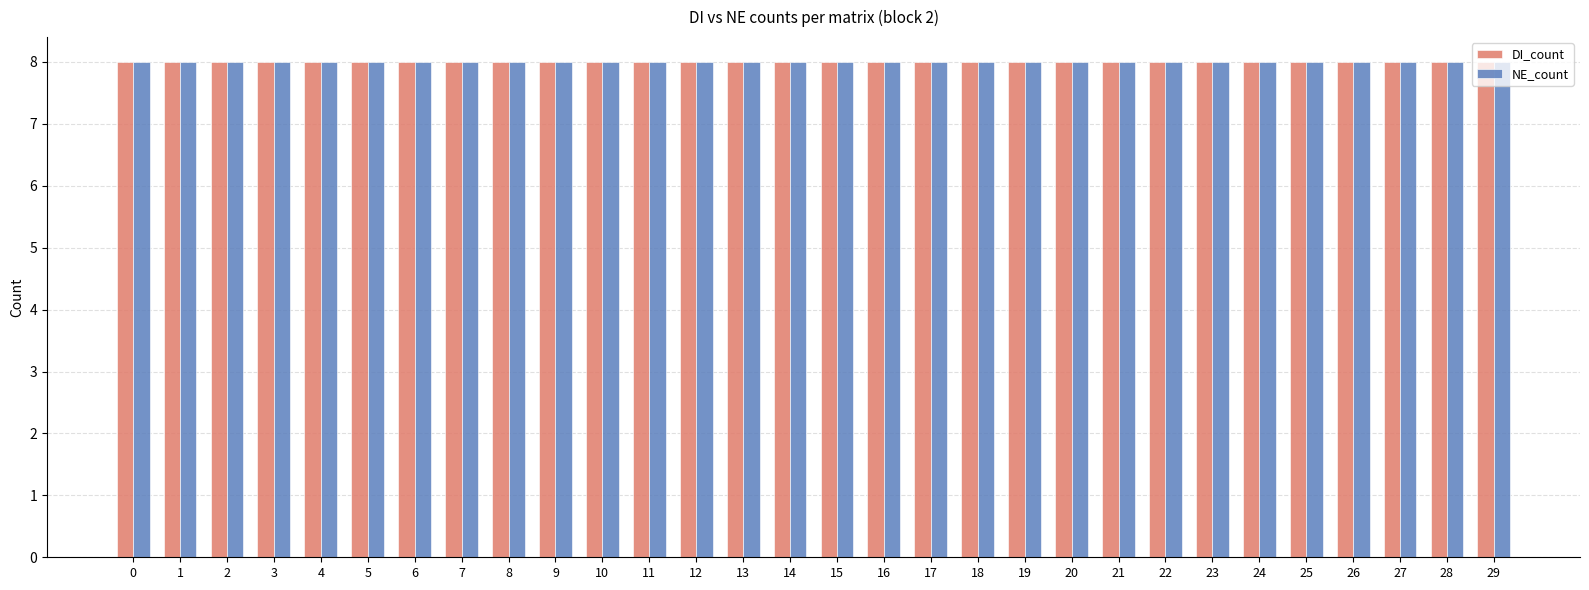

Which has a higher value, 8 or 12?

8